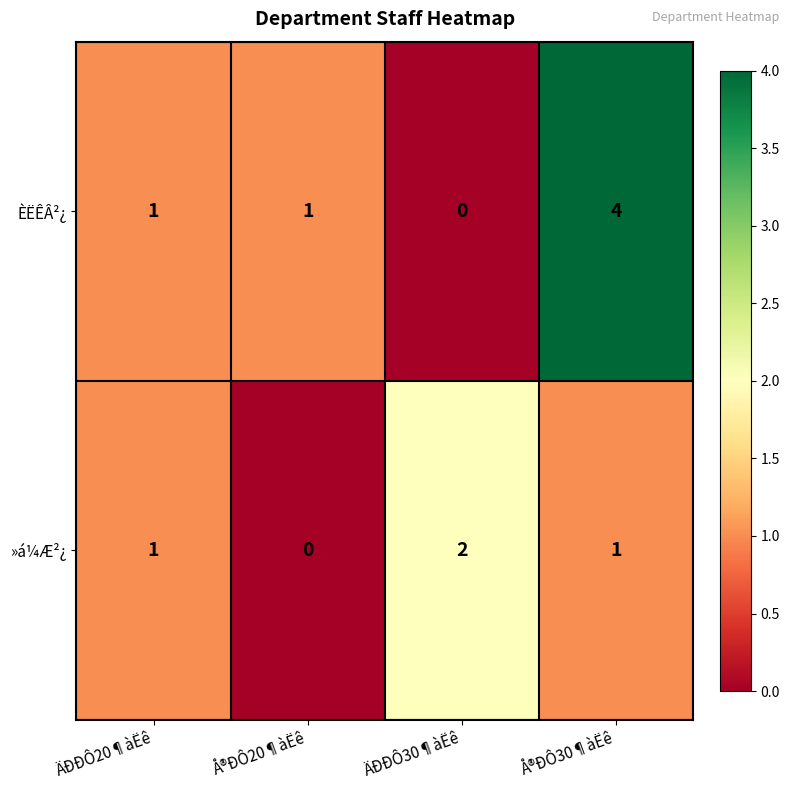

Which category has the highest value across all series?

Å®ÐÔ30¶àËê